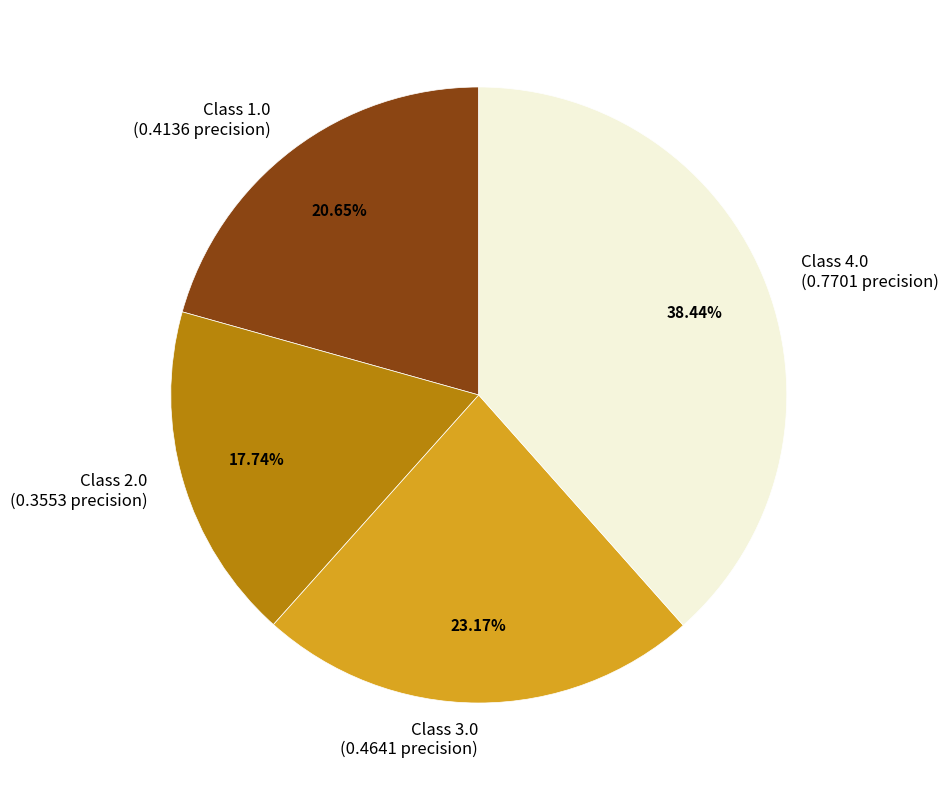

Rank the categories by value from highest to lowest.

Class 4.0 (0.7701 precision), Class 3.0 (0.4641 precision), Class 1.0 (0.4136 precision), Class 2.0 (0.3553 precision)